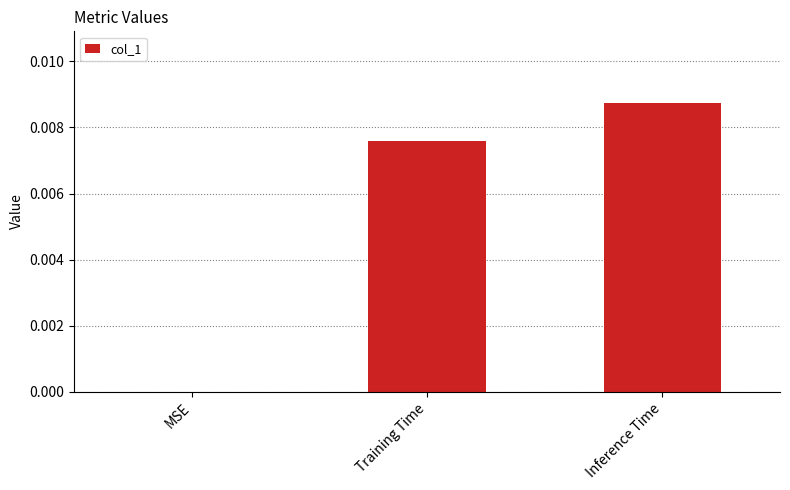

The chart shows a value of 0.0 at Training Time. True or false?

True